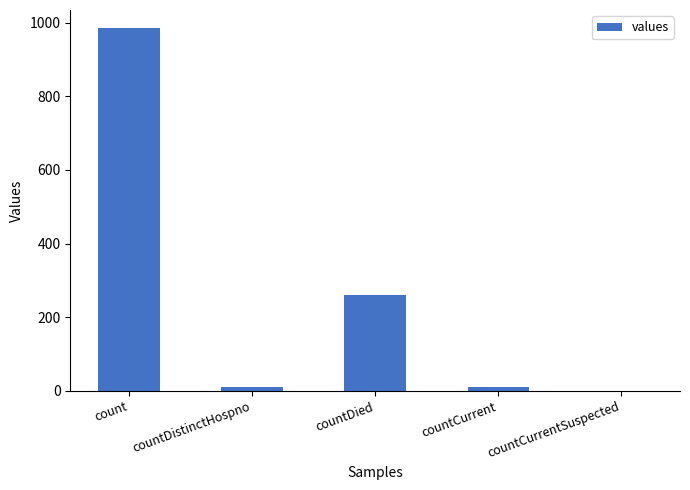

At which label is the value closest to 492?

countDied